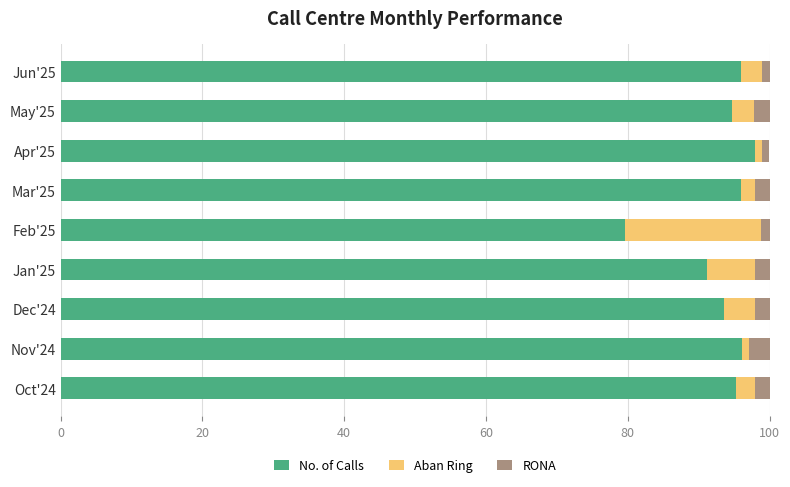

What is the total value across all series at Oct'24?

100.0